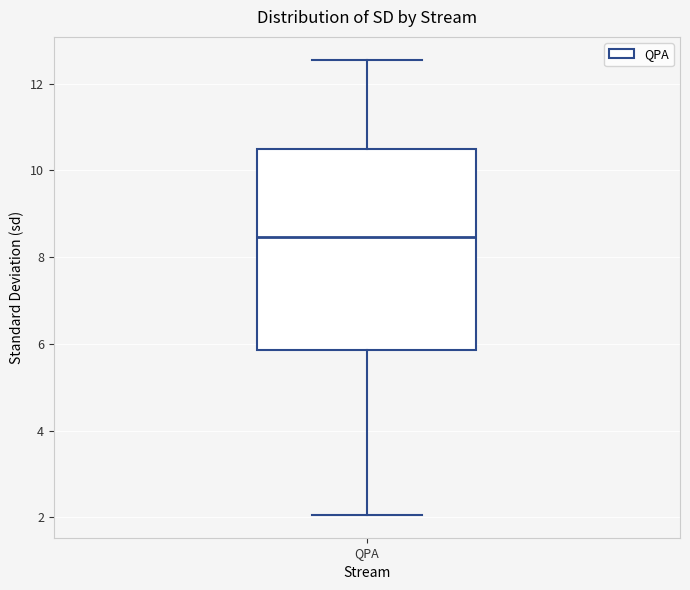

Read this box plot against the y-axis: the position of the median line, the range covered by the box, and the ends of both whiskers. The values are not printed on the chart, so give them approximately, as read against the axis.

median 8.4, box 5.8 to 10.4, whiskers 2.0 to 12.6